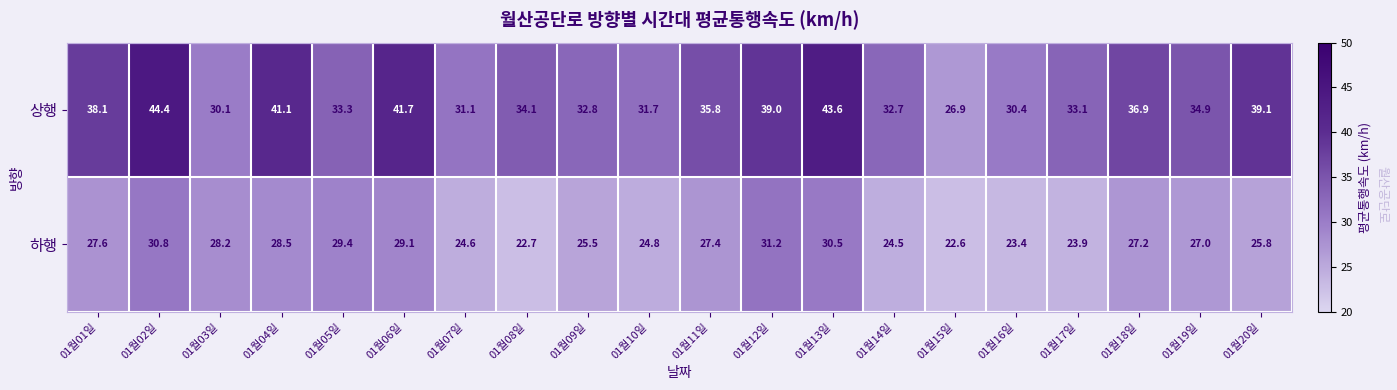

Where does the 하행 series first go above 27?

01월01일